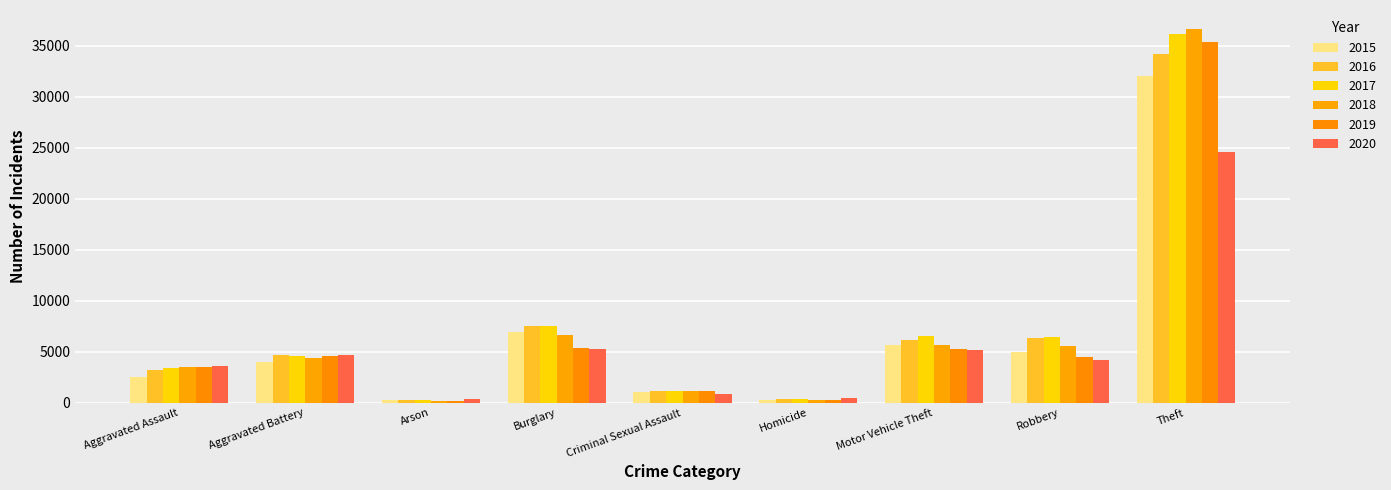

How many groups of bars are there?

9